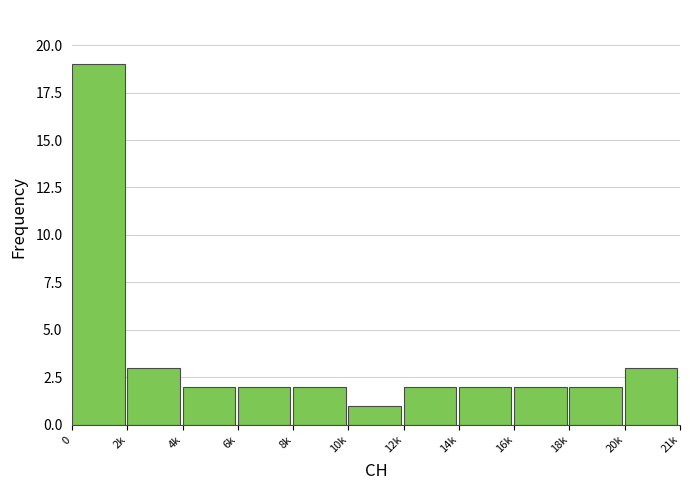

Reading left to right, transcribe all the data shown in this chart.

0=19	2k=3	4k=2	6k=2	8k=2	10k=1	12k=2	14k=2	16k=2	18k=2	20k=3